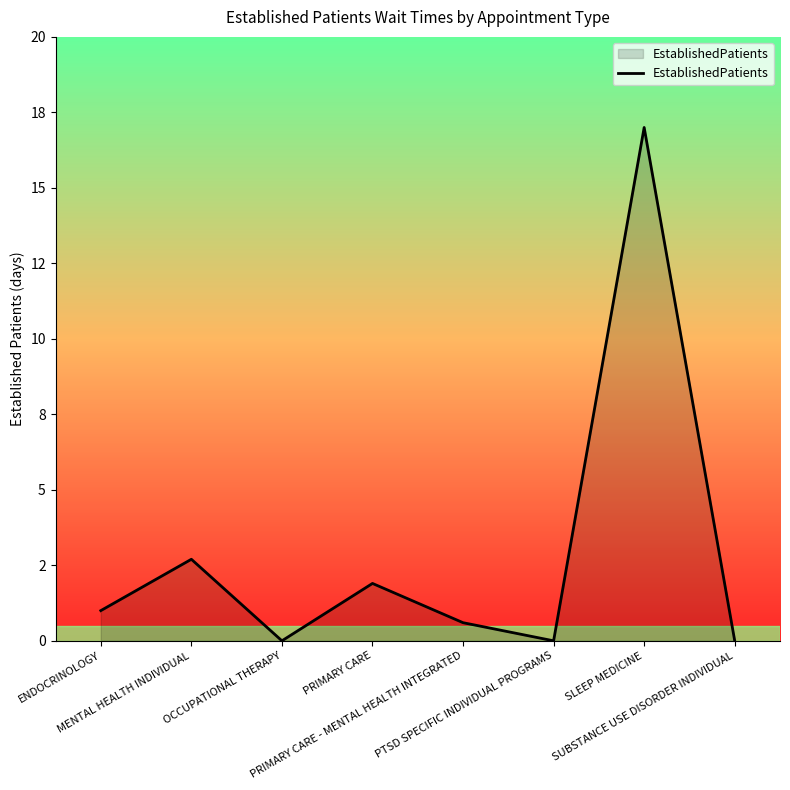

List the labels in order of value, smallest first.

OCCUPATIONAL THERAPY, PTSD SPECIFIC INDIVIDUAL PROGRAMS, SUBSTANCE USE DISORDER INDIVIDUAL, PRIMARY CARE - MENTAL HEALTH INTEGRATED, ENDOCRINOLOGY, PRIMARY CARE, MENTAL HEALTH INDIVIDUAL, SLEEP MEDICINE